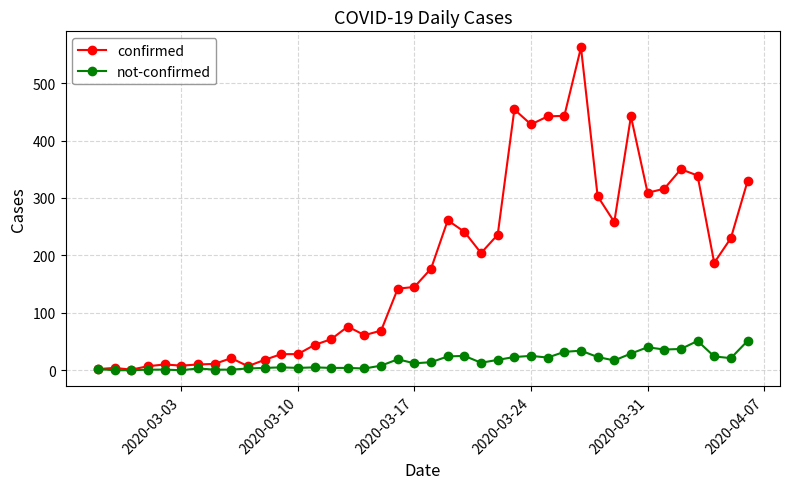

Rank the series by their maximum value, from lowest to highest.

not-confirmed, confirmed